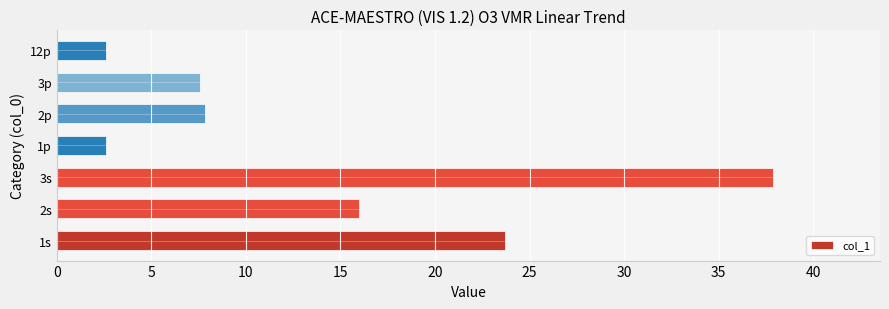

What is the change in value from 3s to 2p?

-30.0